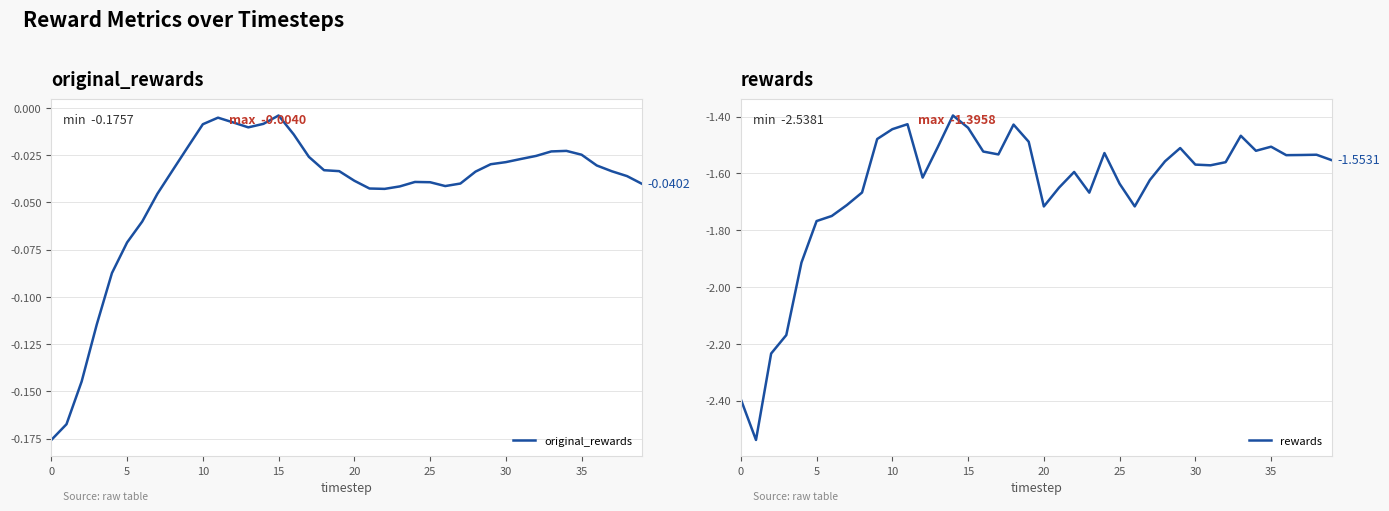

How many series are shown in this chart?

2